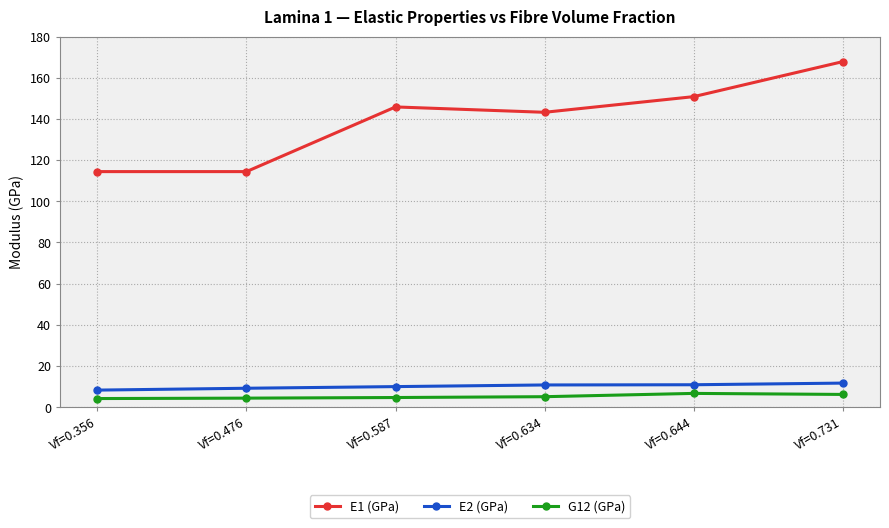

What is the spread (max minus min) of values at Vf=0.731?

161.6